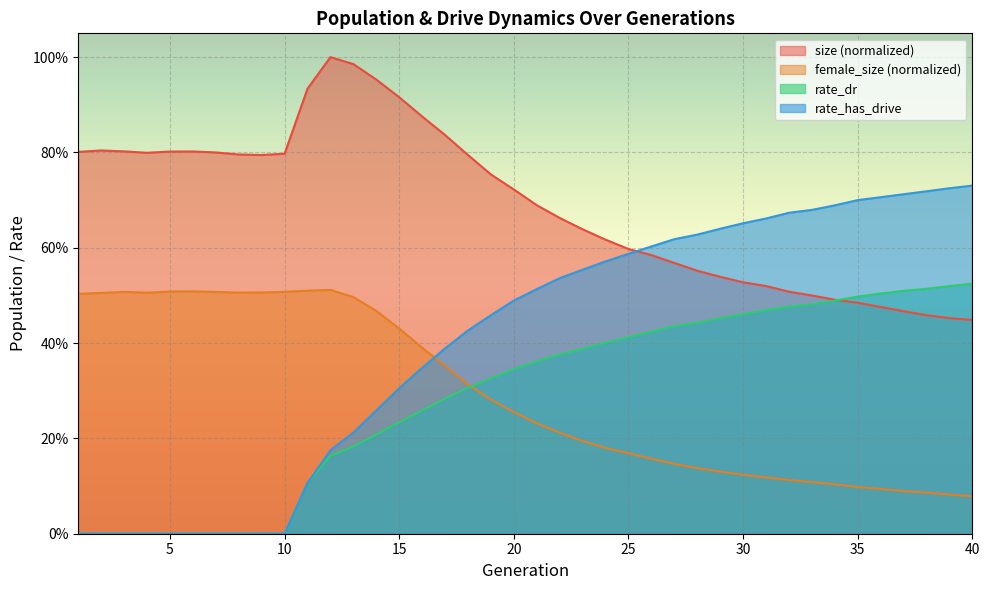

List the labels in order of female_size value, smallest first.

40, 39, 38, 37, 36, 35, 34, 33, 32, 31, 30, 29, 28, 27, 26, 25, 24, 23, 22, 21, 20, 19, 18, 17, 16, 15, 14, 13, 1, 2, 4, 8, 9, 7, 3, 10, 5, 6, 11, 12